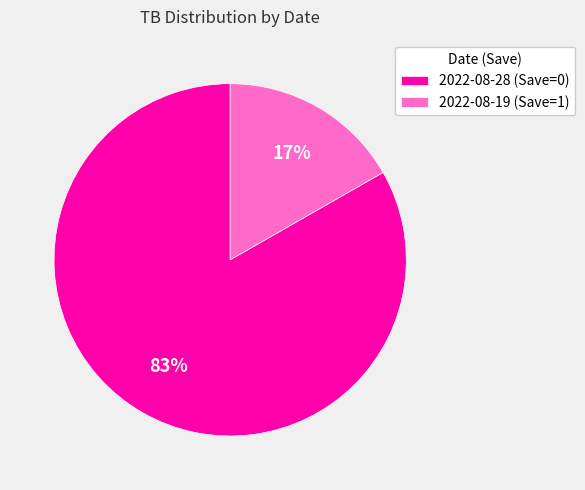

Do 2022-08-28 (Save=0) and 2022-08-19 (Save=1) together represent more than half of the pie?

Yes